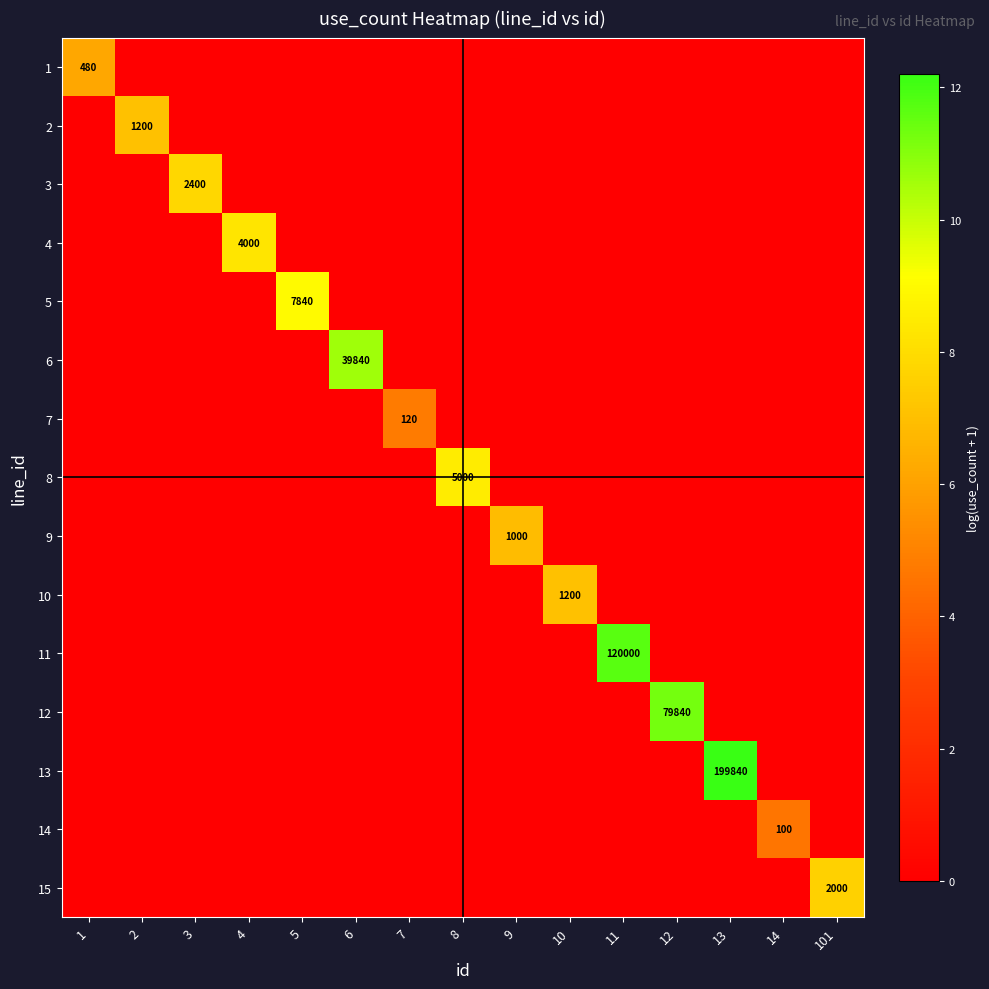

What is the maximum value shown in the chart?

12.2